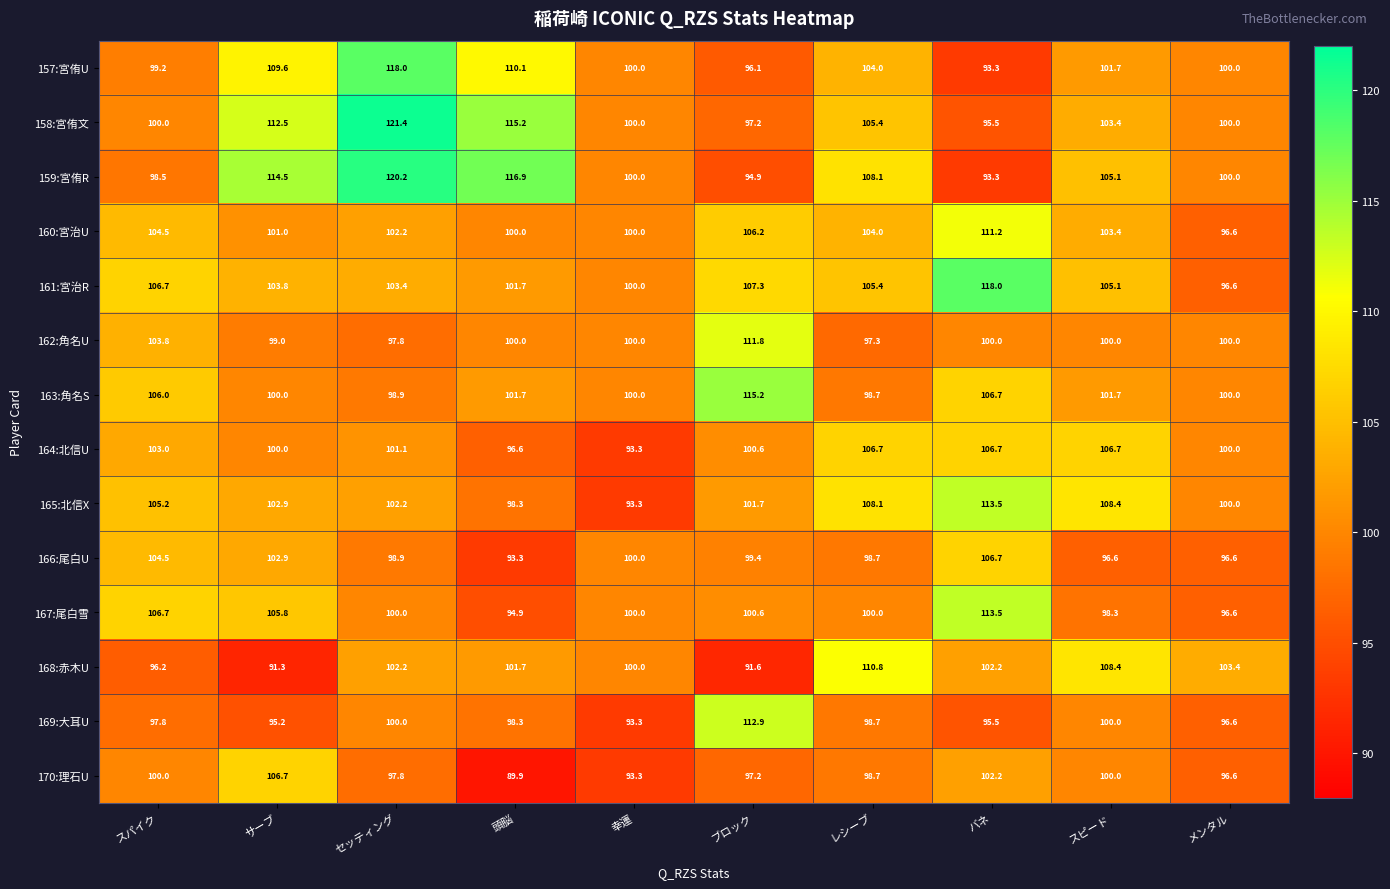

What is the difference between the highest and lowest values at スピード?

11.8